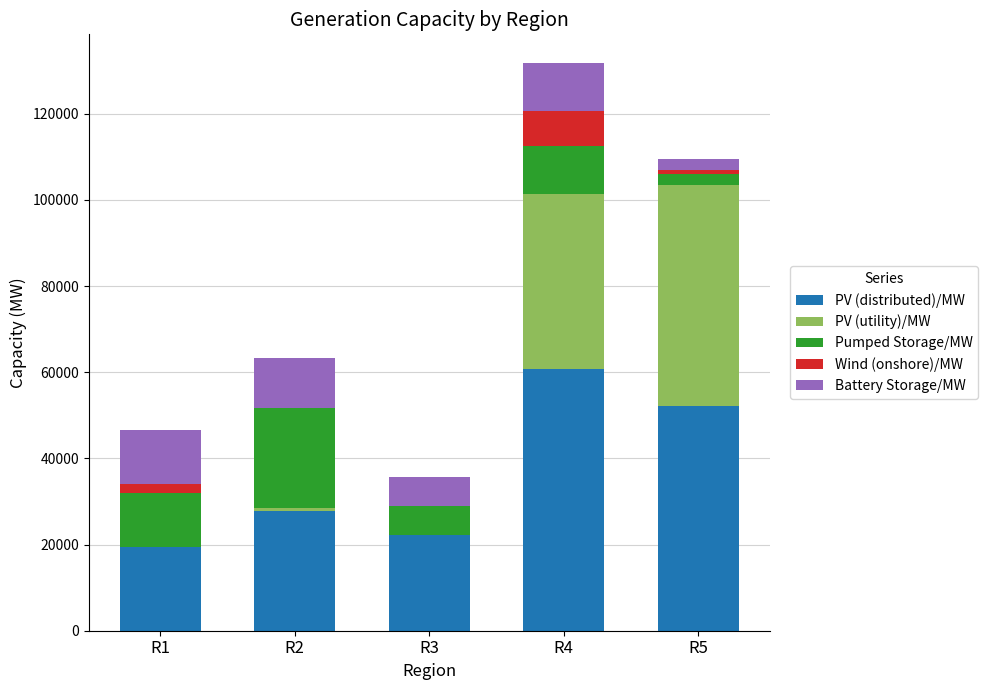

Count the number of data series in this chart.

5